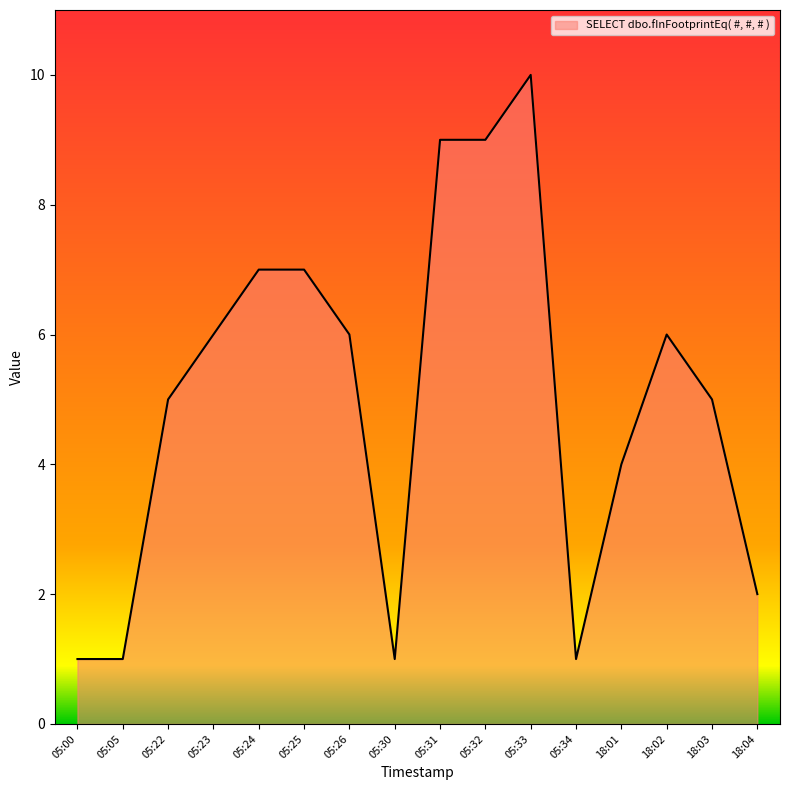

Which has a higher value, 18:04 or 18:01?

18:01